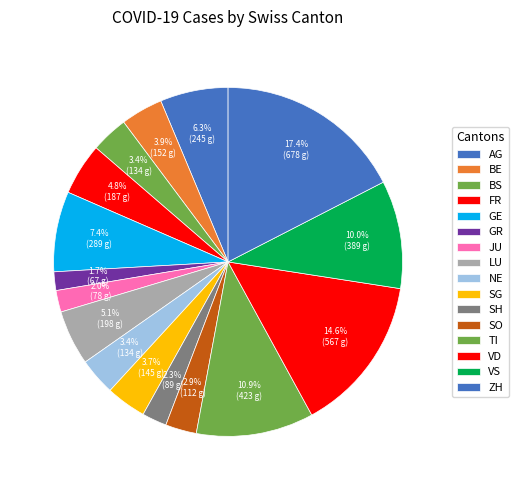

Does any single category account for the majority?

No